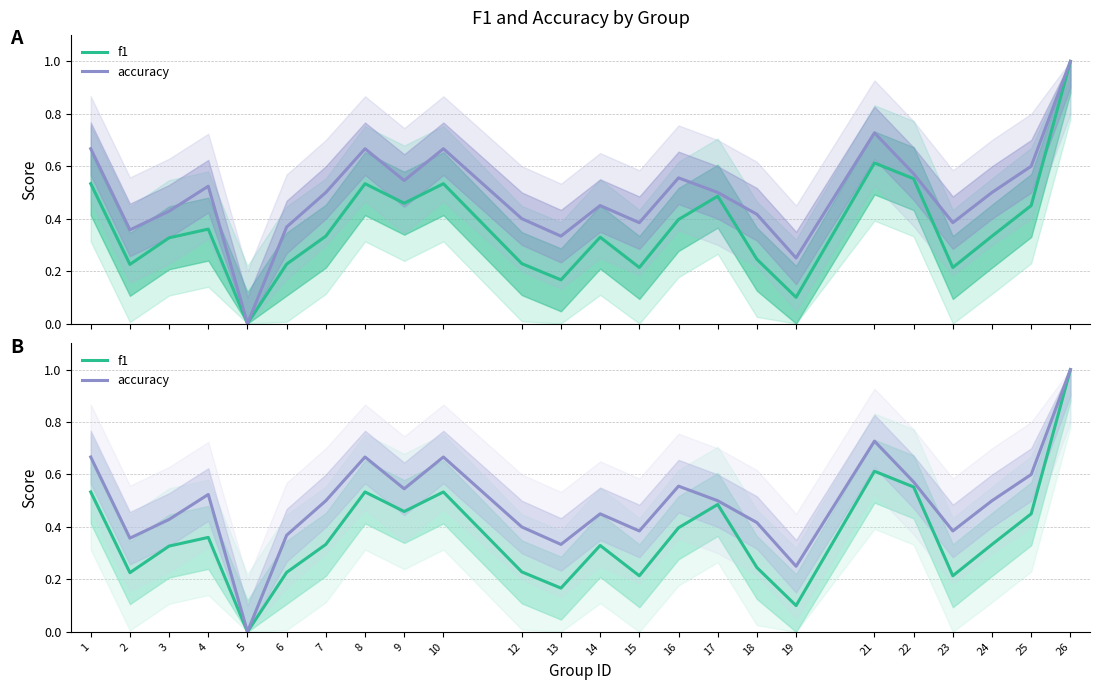

True or false: accuracy and f1 cross at least once.

False